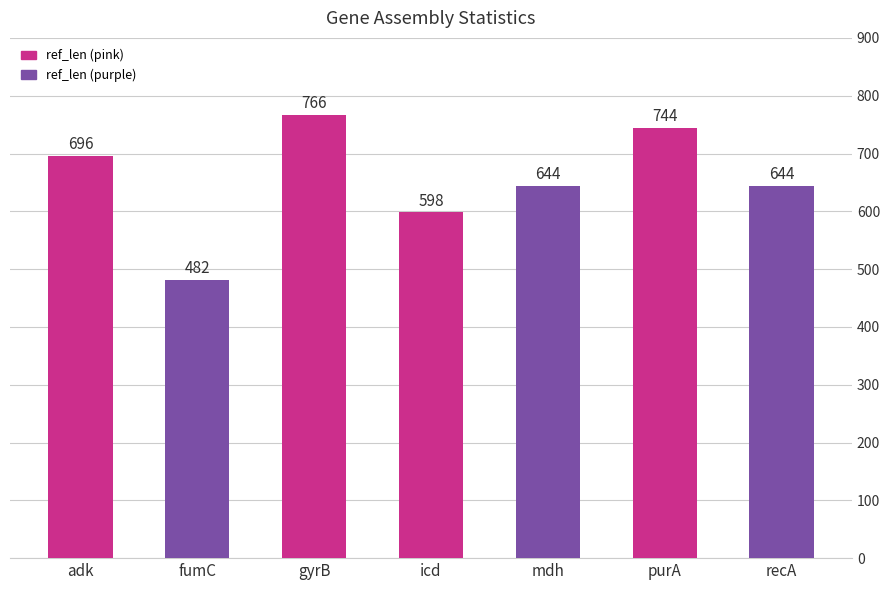

What position from the left is gyrB?

3